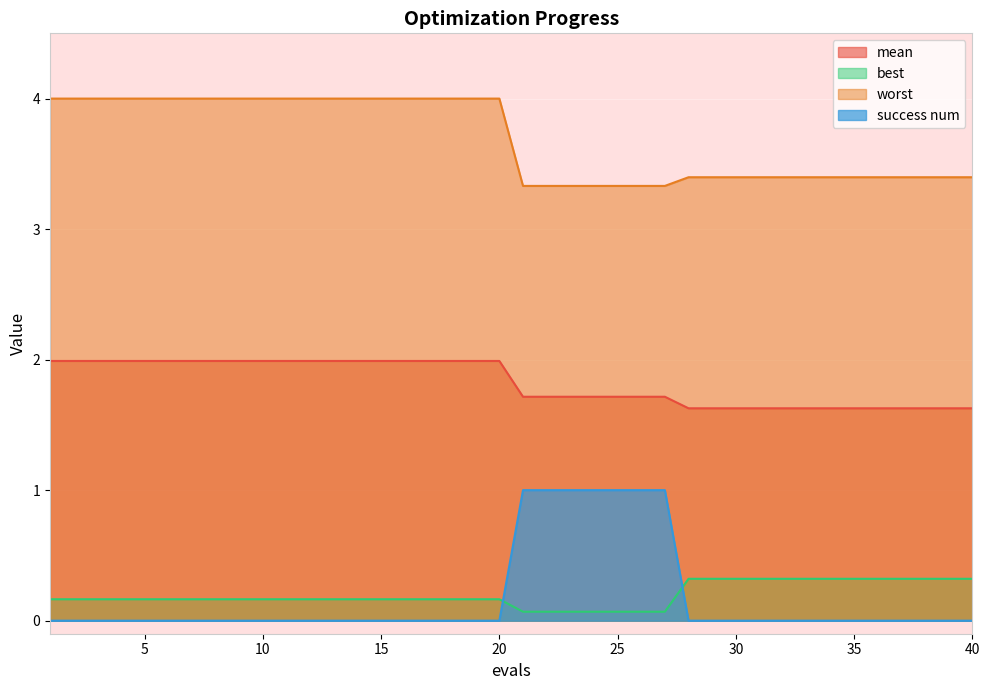

What is the total value across all series at 22?

6.1